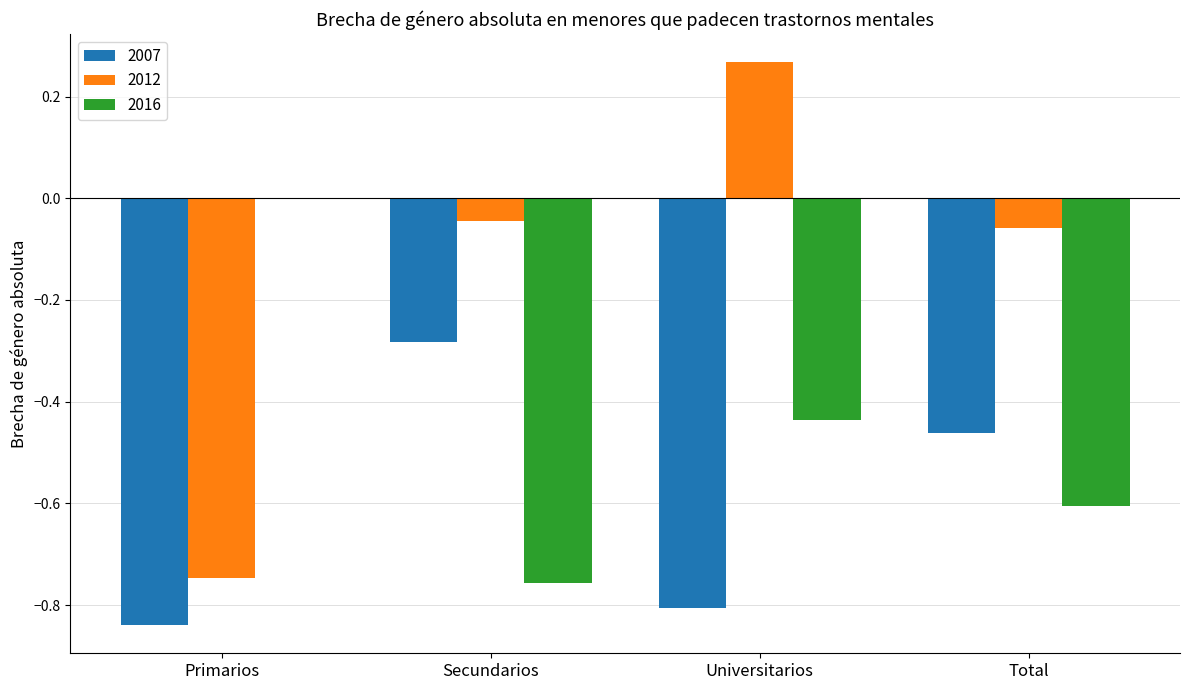

Is the value of 2012 at Primarios greater than the value of 2007 at Primarios?

Yes